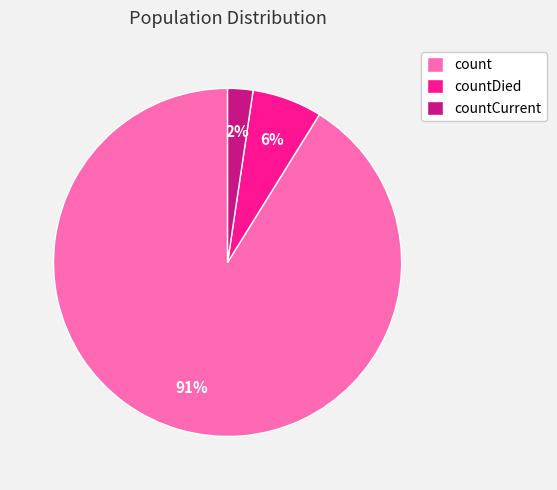

What is the largest slice in the pie chart?

count